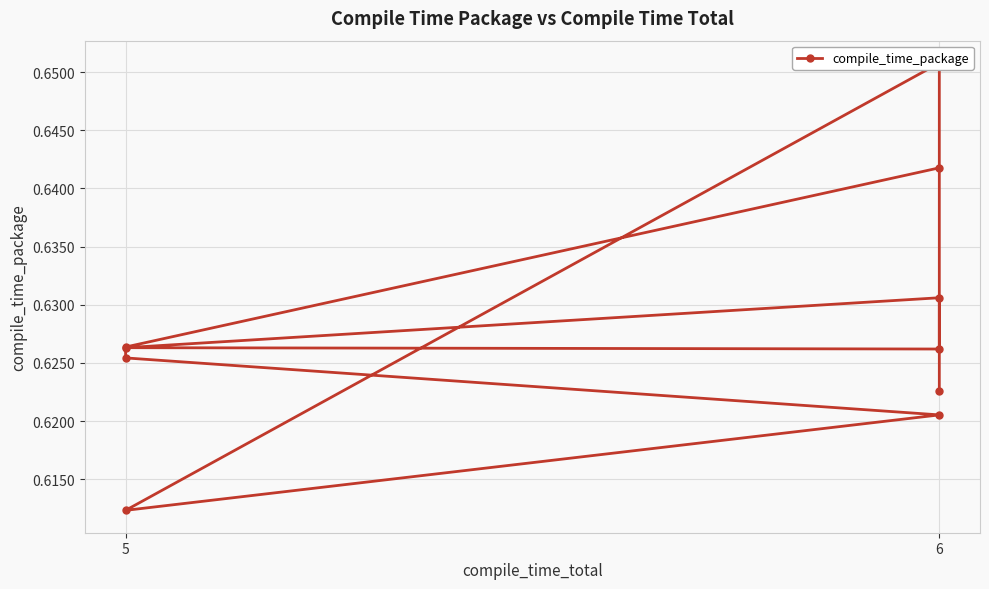

How many interior local valleys (lower than both neighbors) does the data have?

2